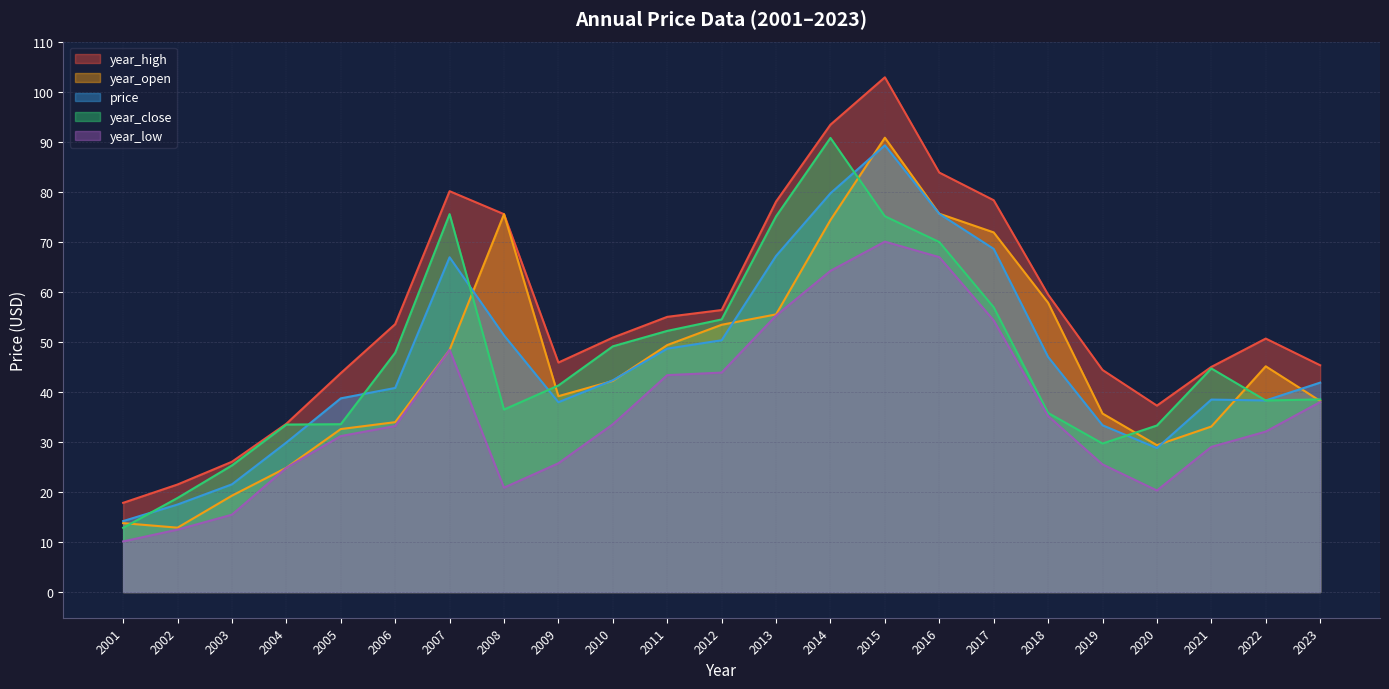

True or false: year_high and price cross at least once.

False